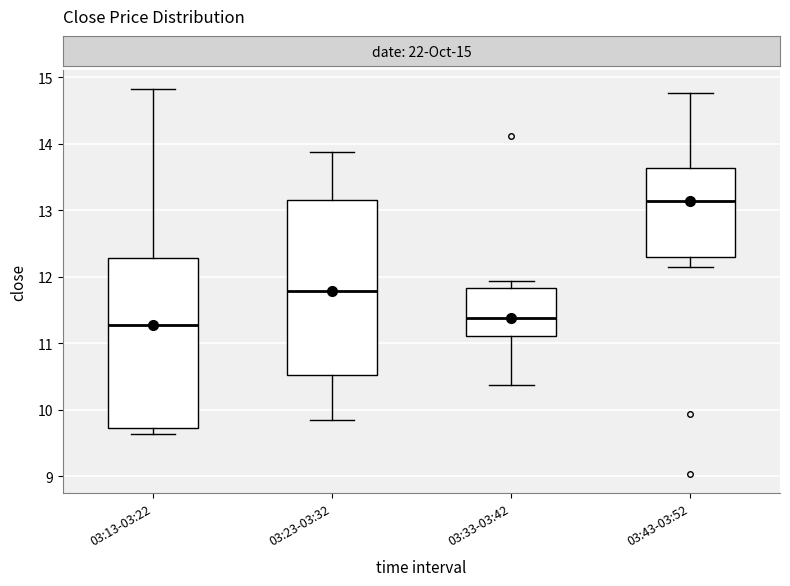

Where does the median line of the box for 03:13-03:22 sit on the y-axis? The values are not printed on the chart, so give them approximately, as read against the axis.

11.3